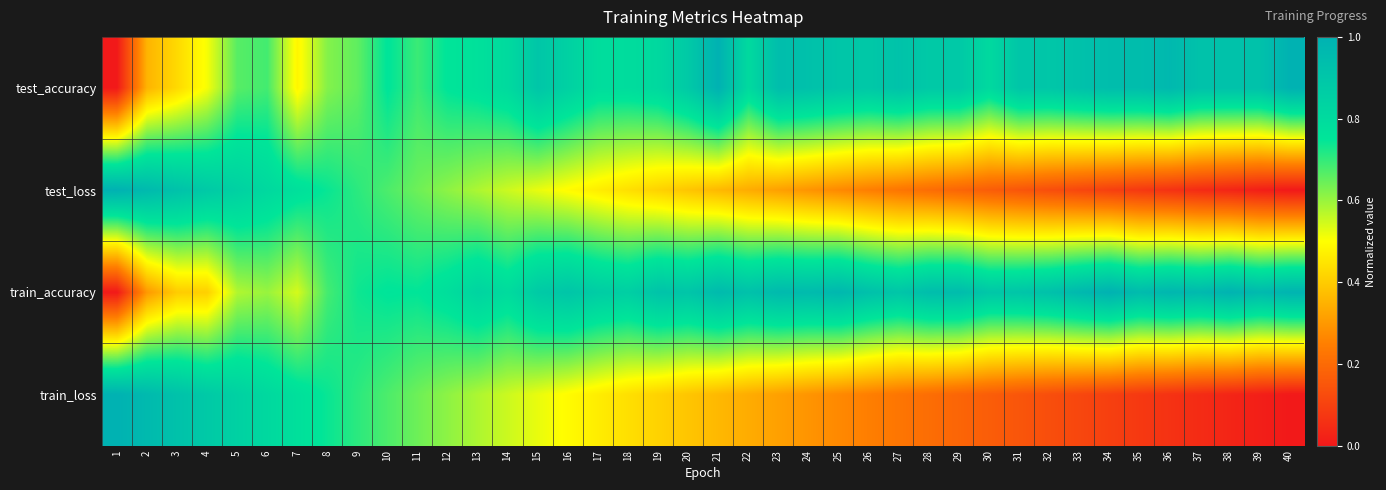

What is the greatest value displayed?

1.0